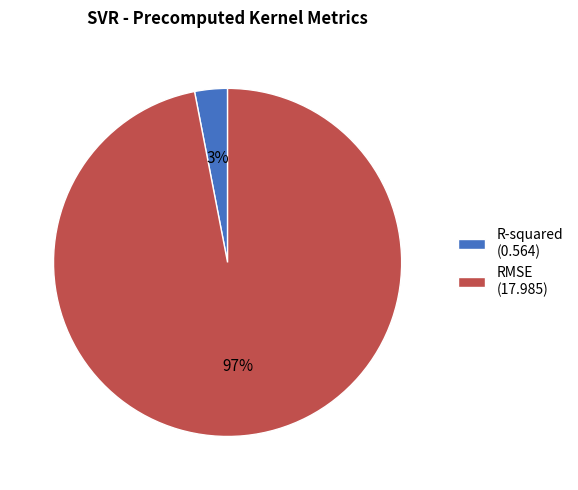

Rank the categories by value from lowest to highest.

R-squared, RMSE